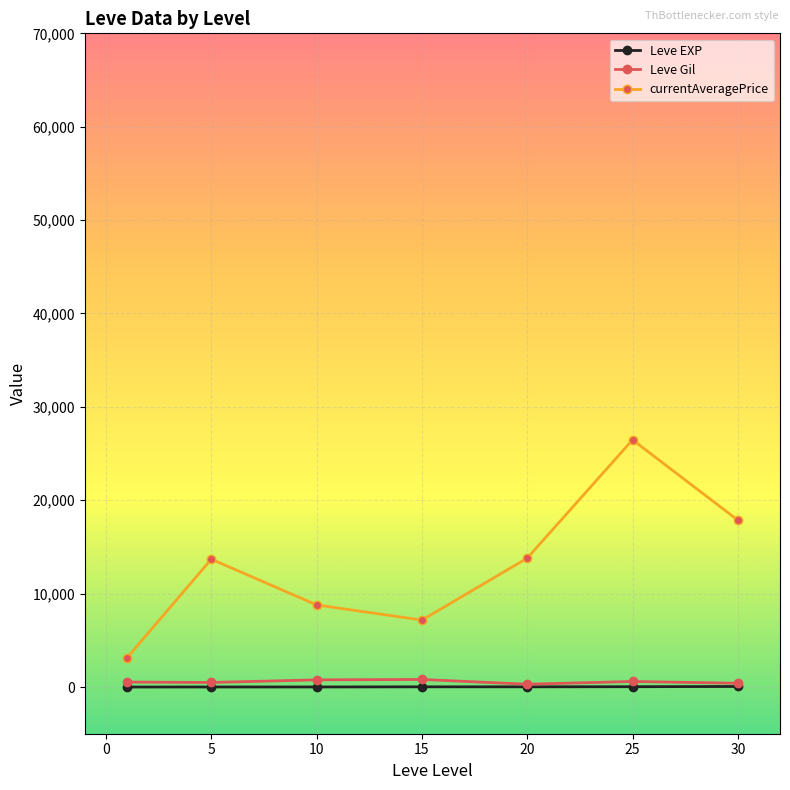

Does the chart display data point markers on the line(s)?

Yes